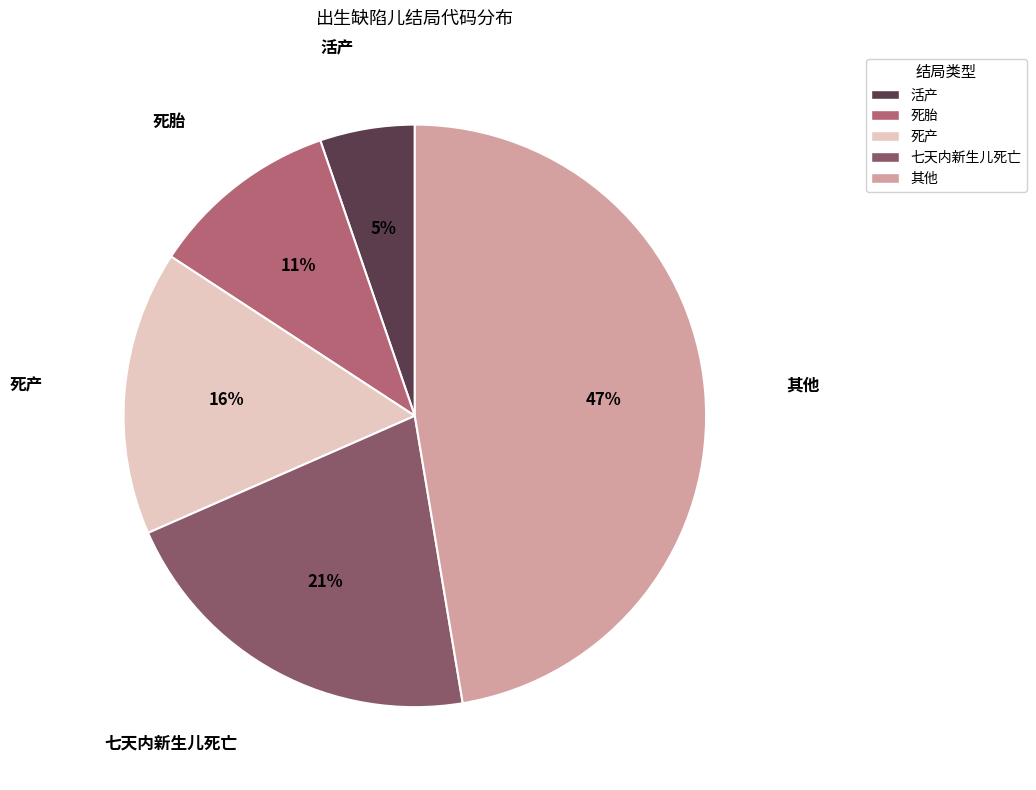

Is 其他 the majority of the pie?

No